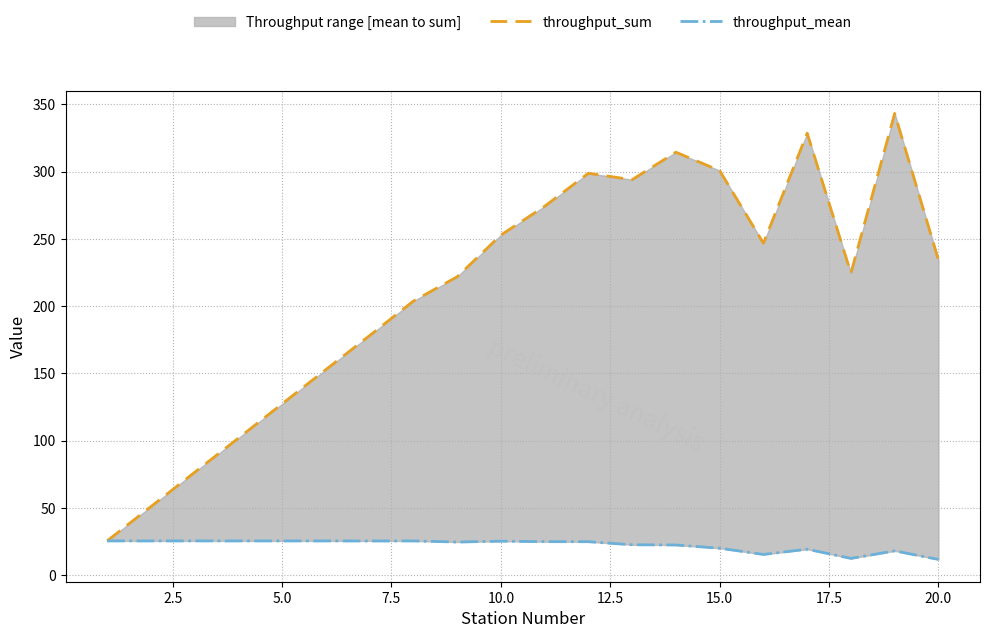

Reading left to right, what are all the values shown in this chart?

throughput_sum: 25.5	50.9	76.5	101.9	127.4	152.9	178.2	203.8	221.9	252.9	274.3	298.8	294.1	314.5	300.8	246.9	328.6	224.6	343.3	234.5
throughput_mean: 25.5	25.5	25.5	25.5	25.5	25.5	25.5	25.5	24.7	25.3	24.9	24.9	22.6	22.5	20.1	15.4	19.3	12.5	18.1	11.7